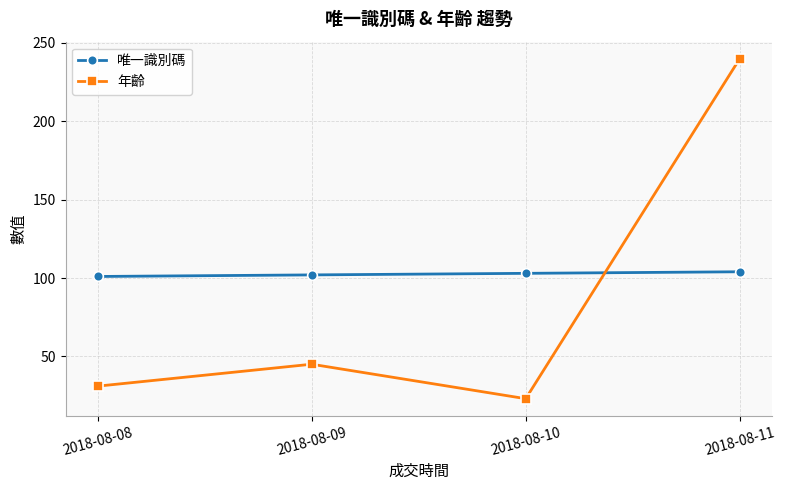

Reading right to left, what are all the values shown in this chart?

唯一識別碼: 104	103	102	101
年齡: 240	23	45	31